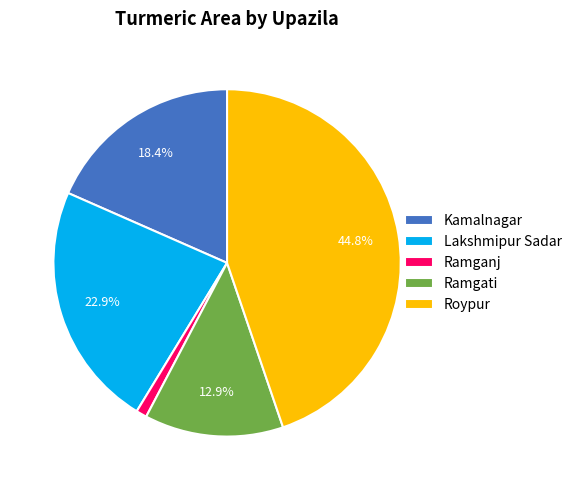

To the nearest percent, what is the combined percentage of Lakshmipur Sadar and Kamalnagar?

41%